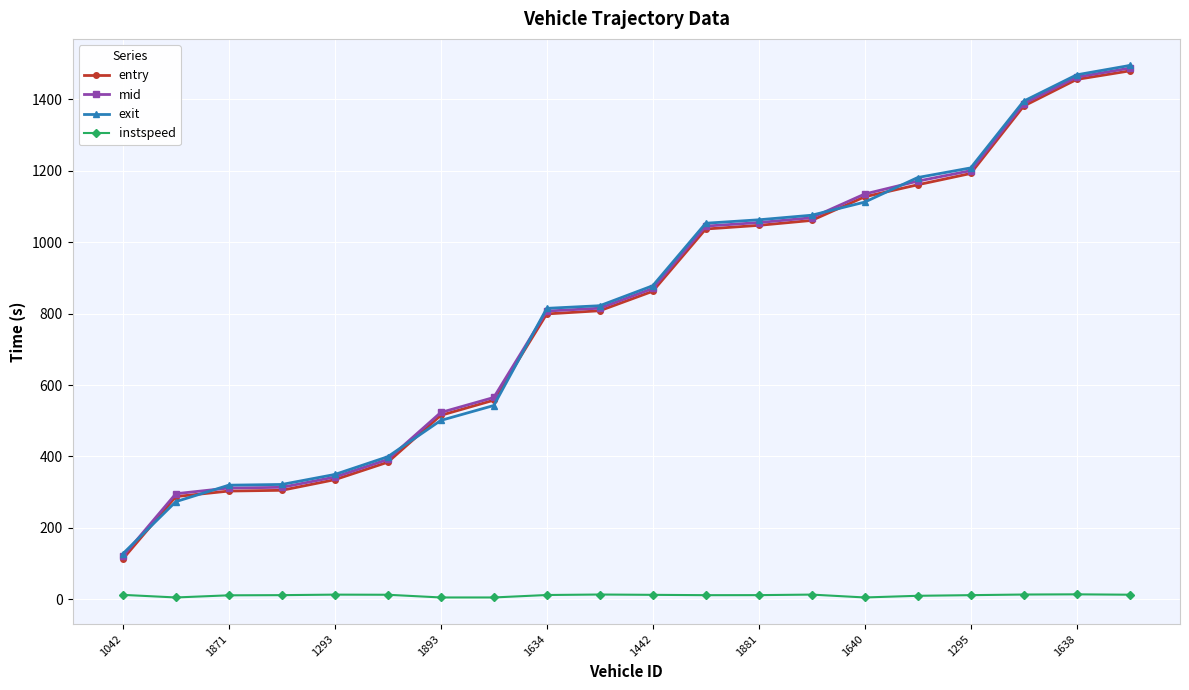

How many values in the mid series are below 870?

10